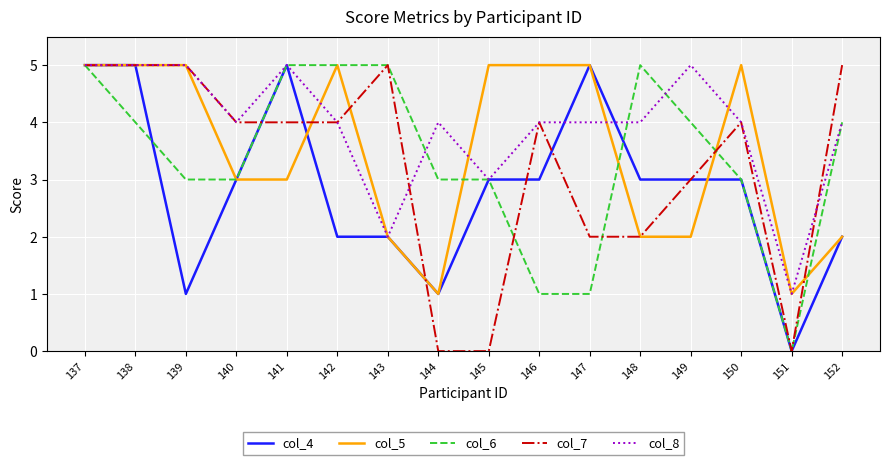

Is it true that col_7 equals 4 at 141?

True